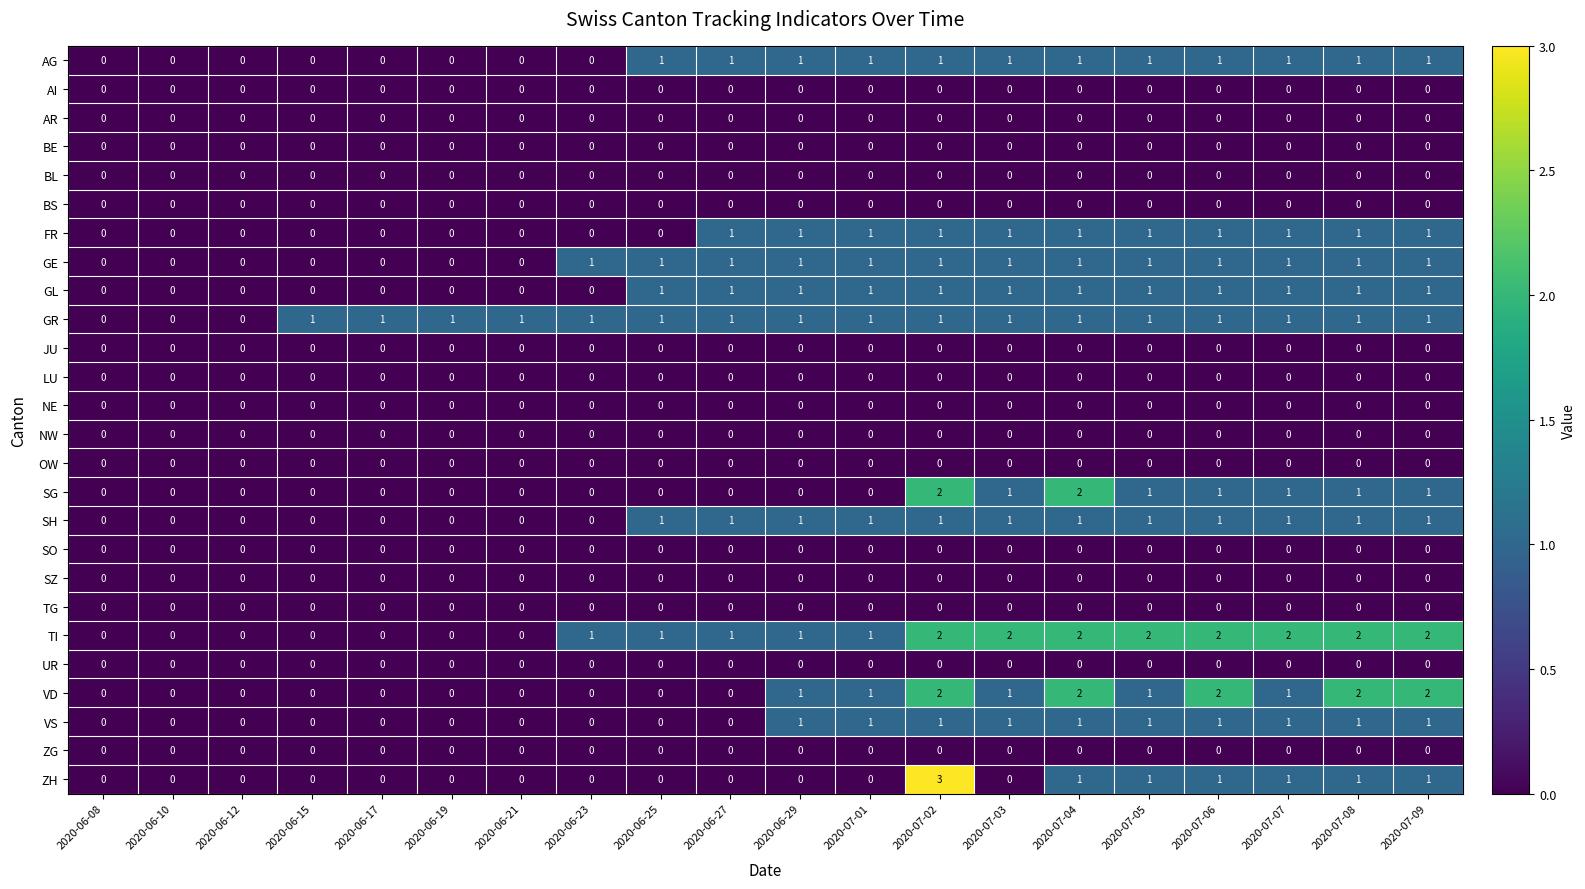

Count the SH values in the range 0 to 1.

20